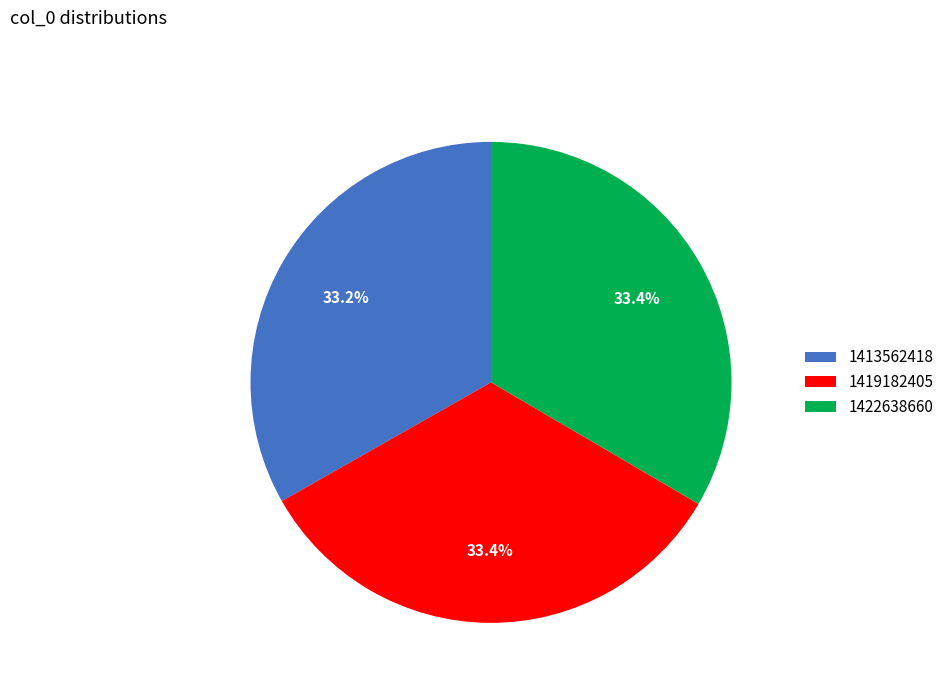

Is it true that 1413562418 is 33% of the pie?

True